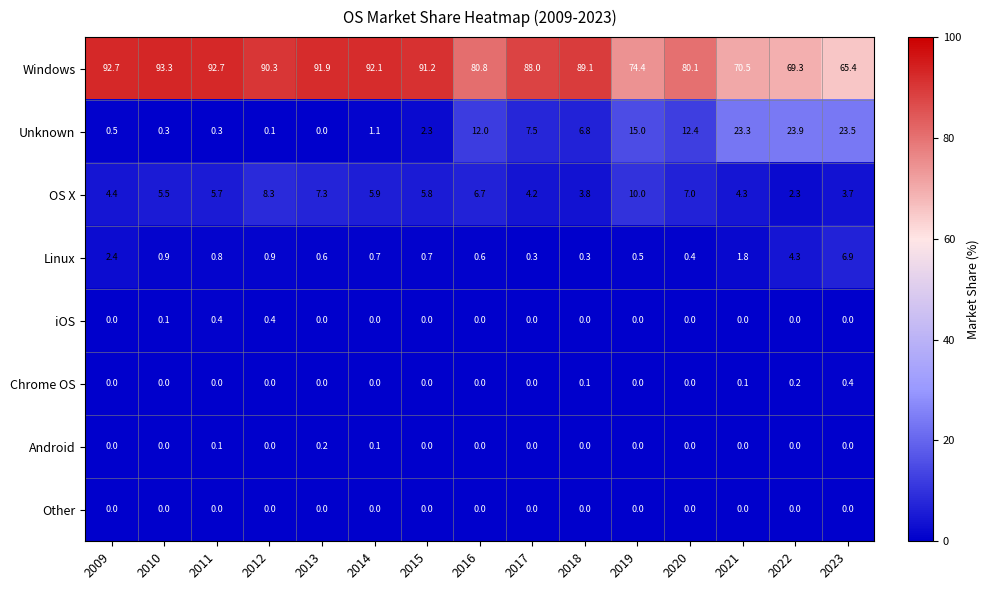

Which series has the largest range (max minus min)?

Windows